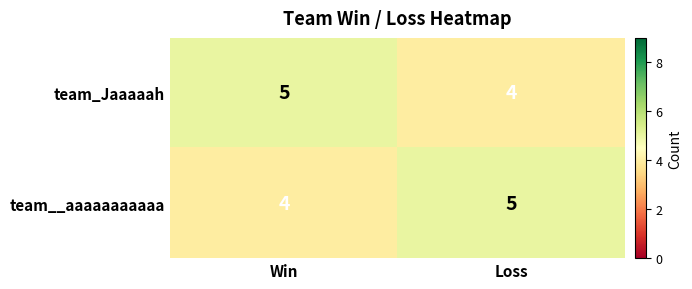

Where is team_Jaaaaah nearest to the value 4?

Loss